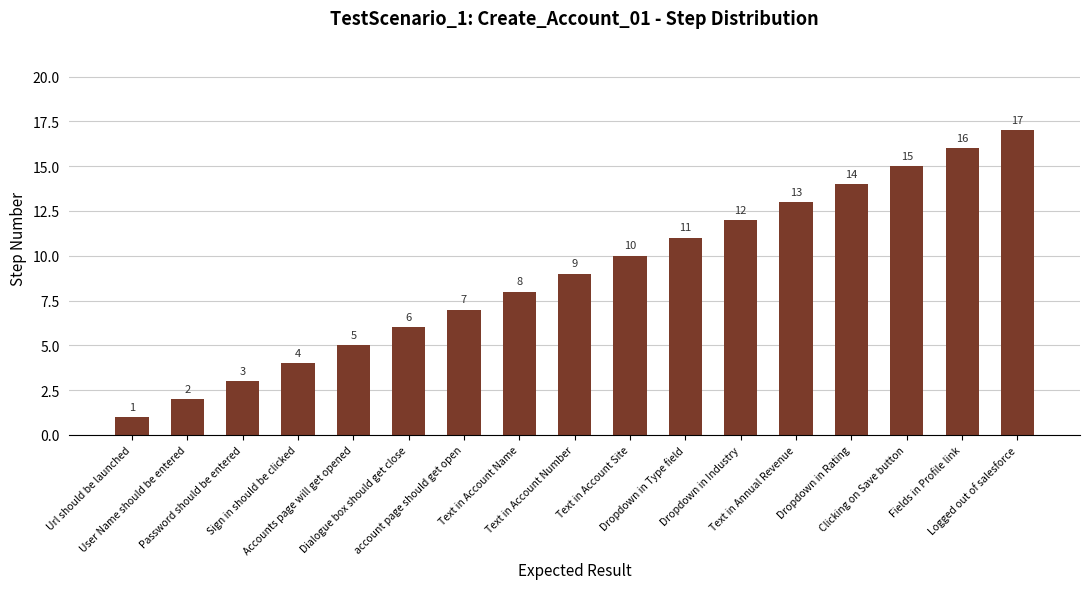

What is the difference between the maximum and minimum values?

16